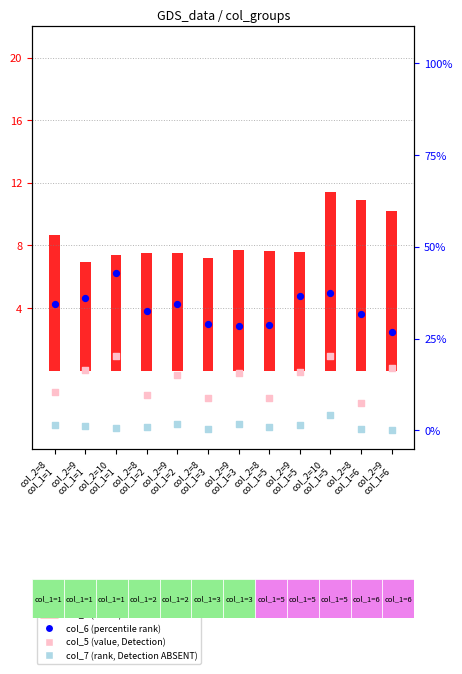

Which series has the widest spread of Y values?

col_6 (percentile rank)